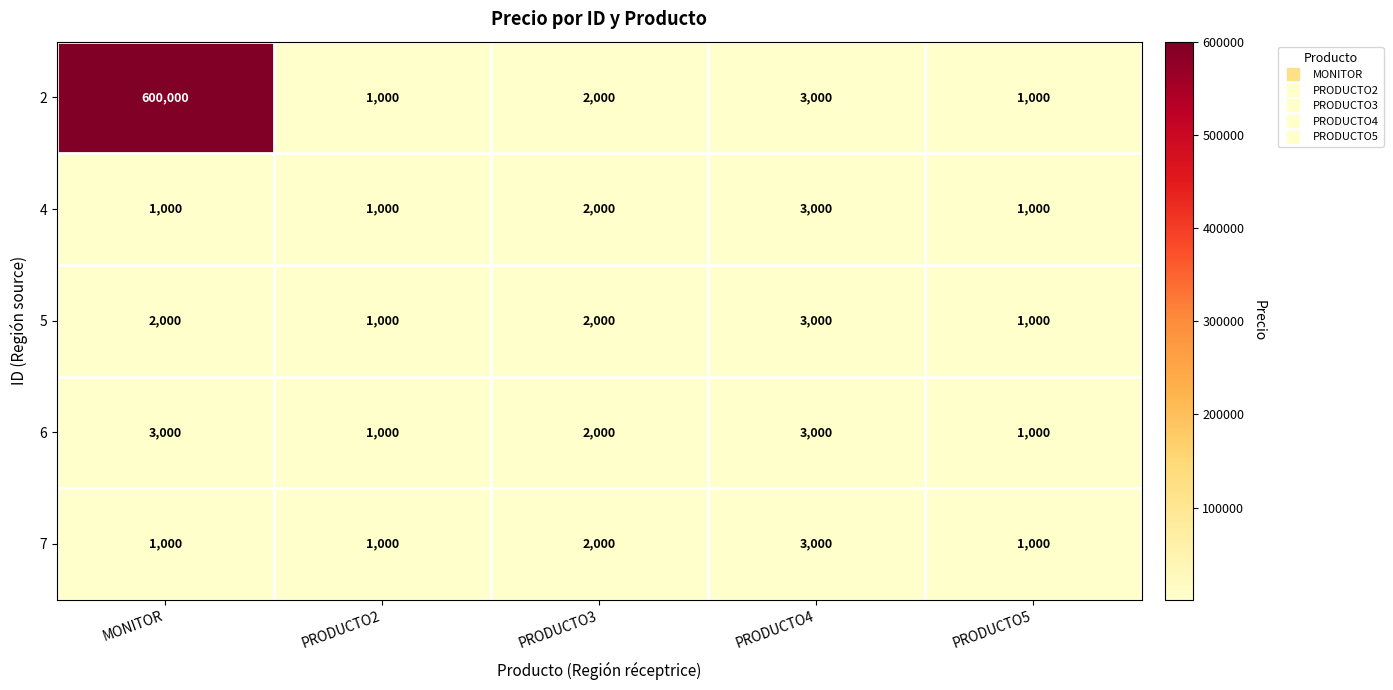

Which series has the largest total across all categories?

2